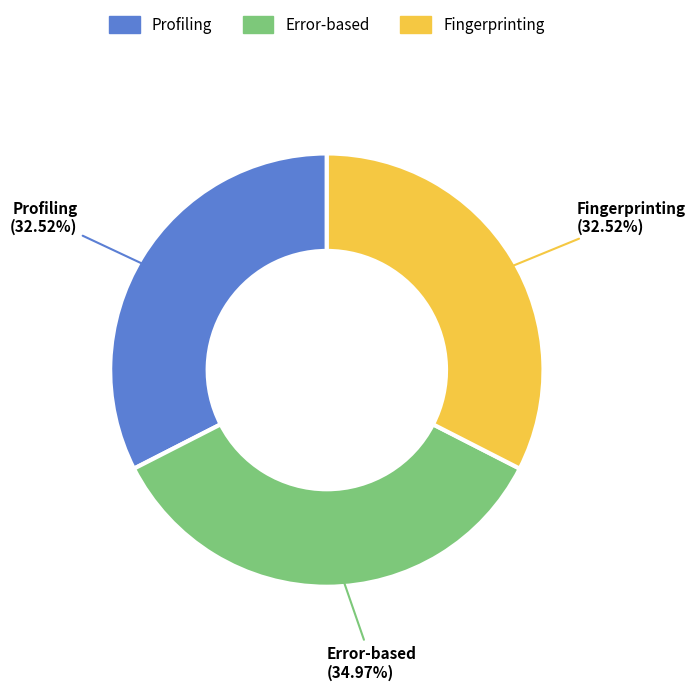

Is there any slice that represents more than half of the pie?

No